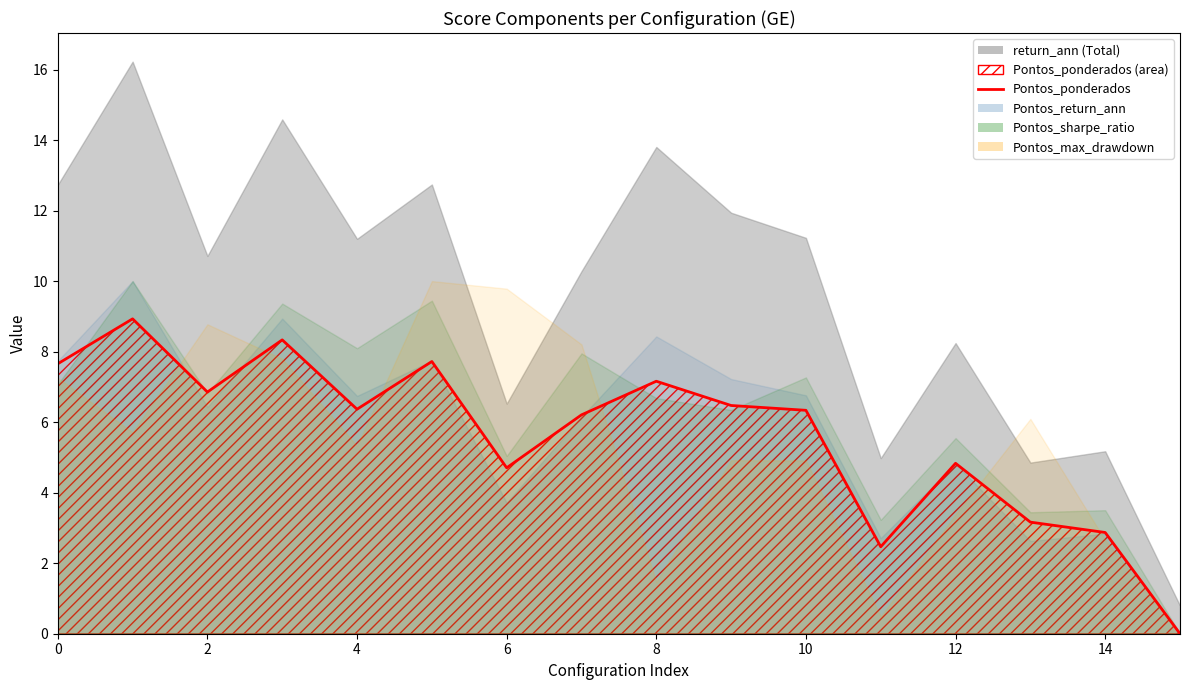

At which category does the chart reach its minimum across all series?

15